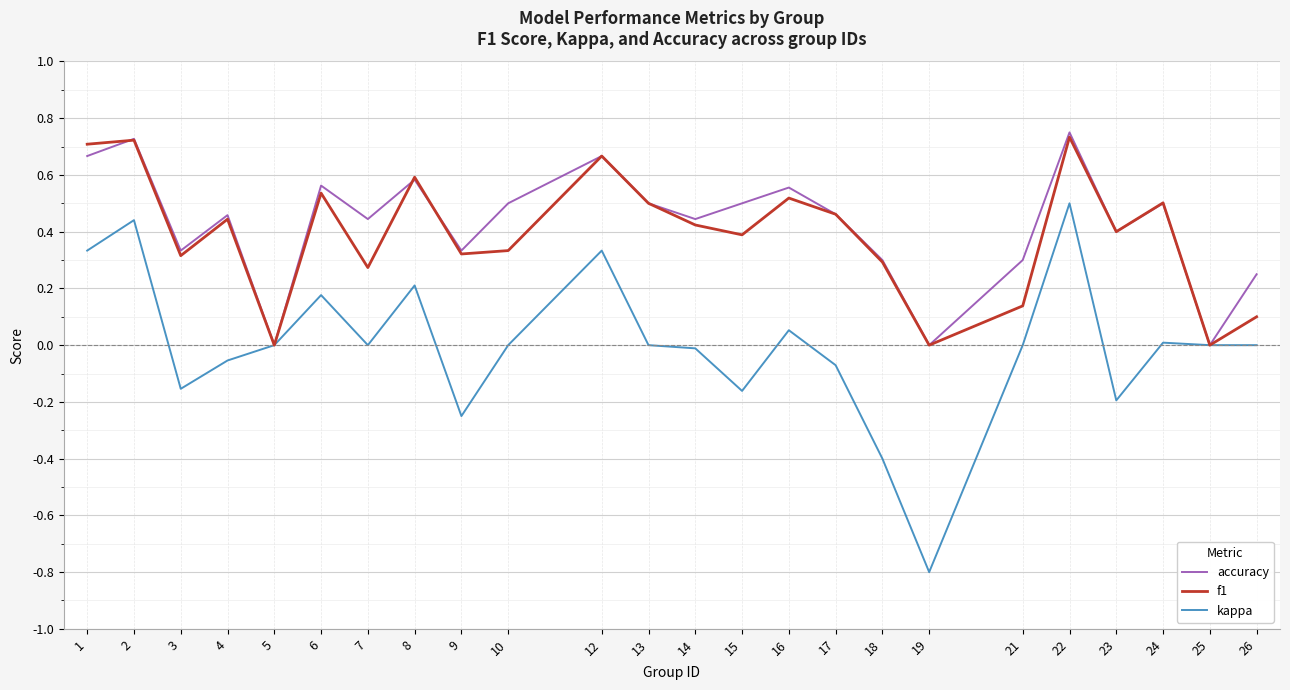

What is the total value across all series at 17?

0.9